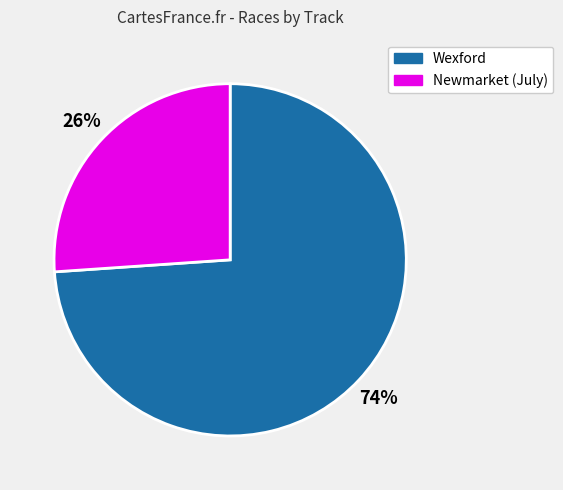

To the nearest percent, what is the difference between the largest and smallest slice percentages?

48%